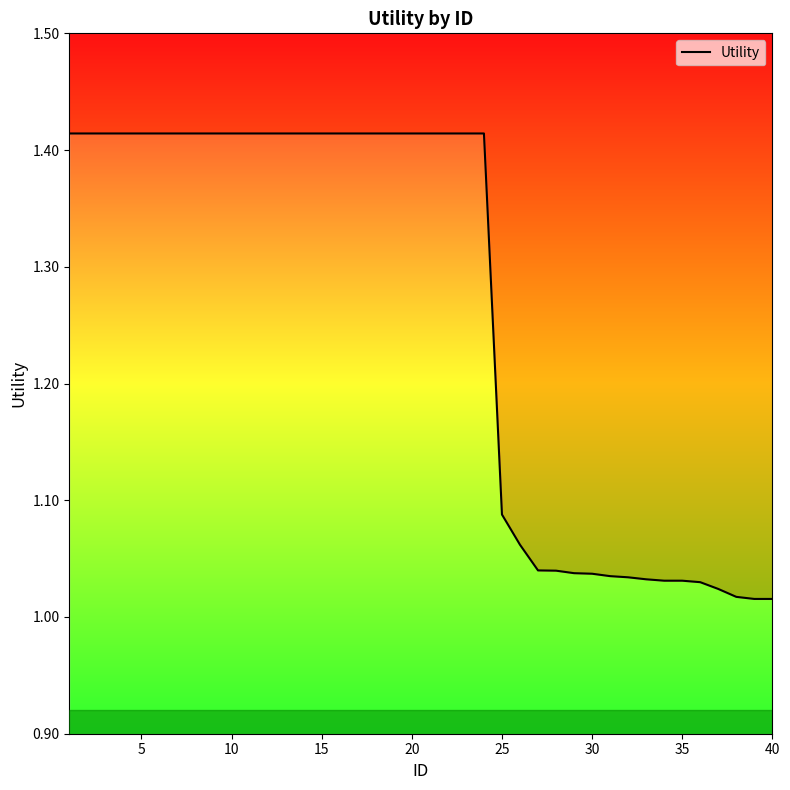

Is it true that the value at 15 is 2.0?

False